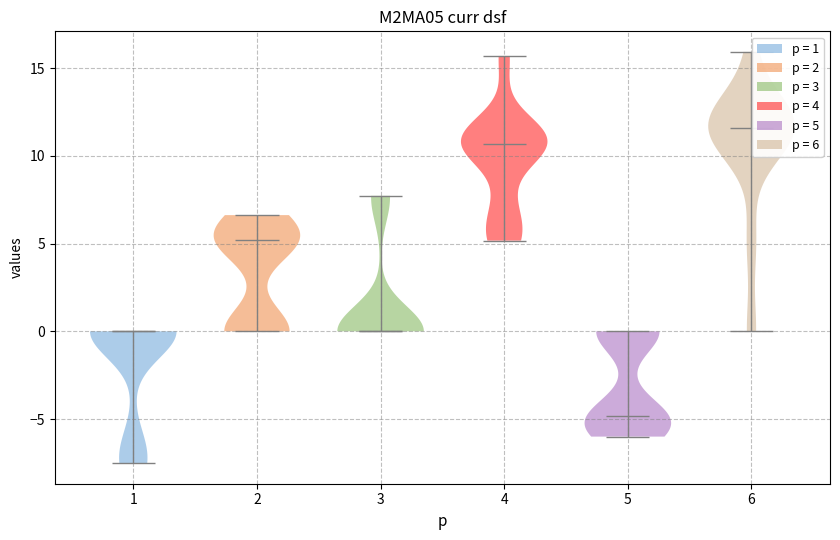

What is the highest point the violin at x = 4 reaches on the y-axis? The values are not printed on the chart, so give them approximately, as read against the axis.

15.5